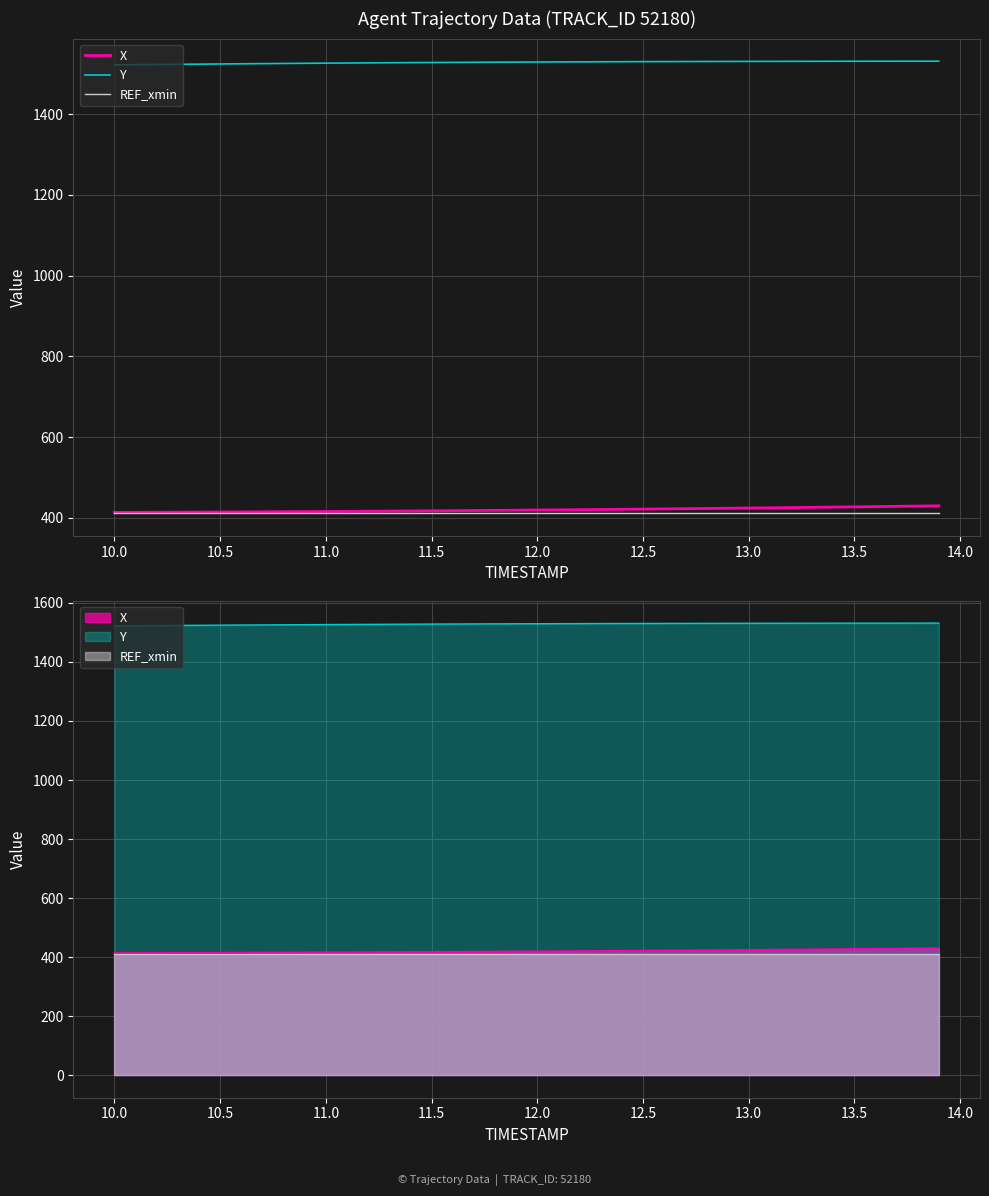

Which series has the largest total across all categories?

Y